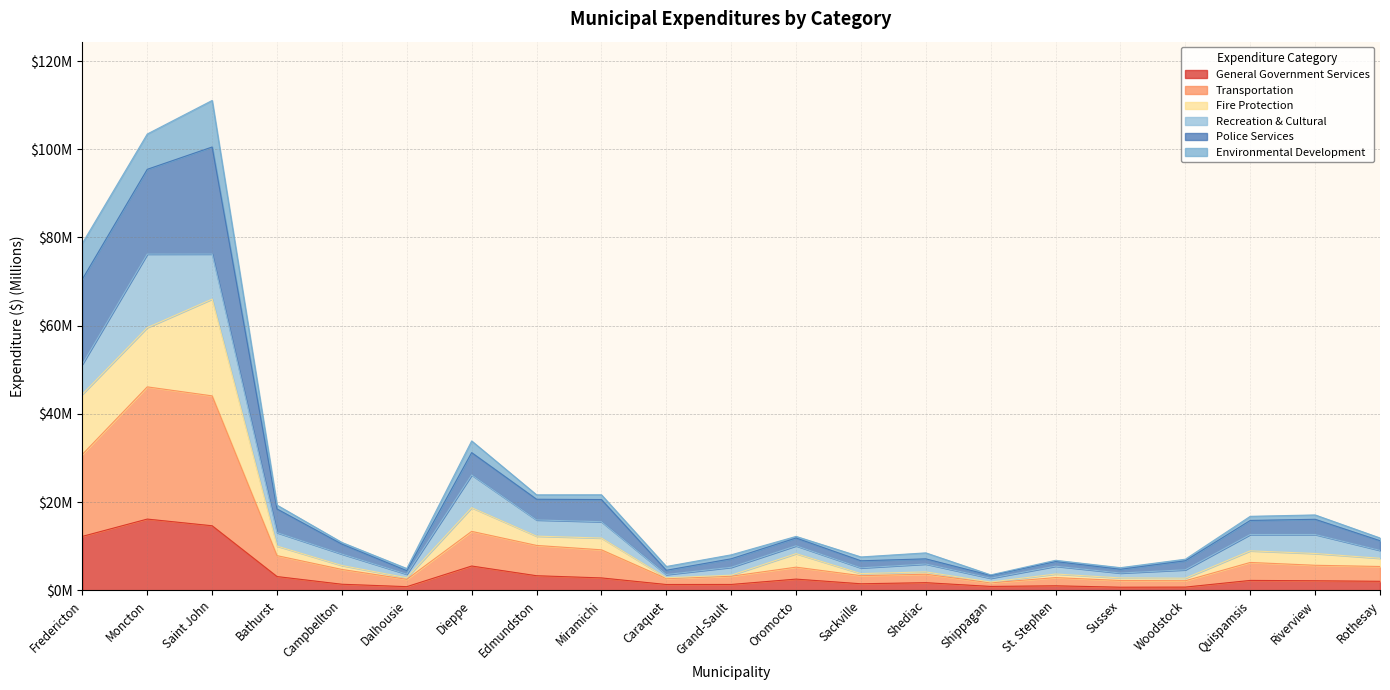

What are all the series names shown in the legend?

General Government Services, Transportation, Fire Protection, Recreation & Cultural, Police Services, Environmental Development